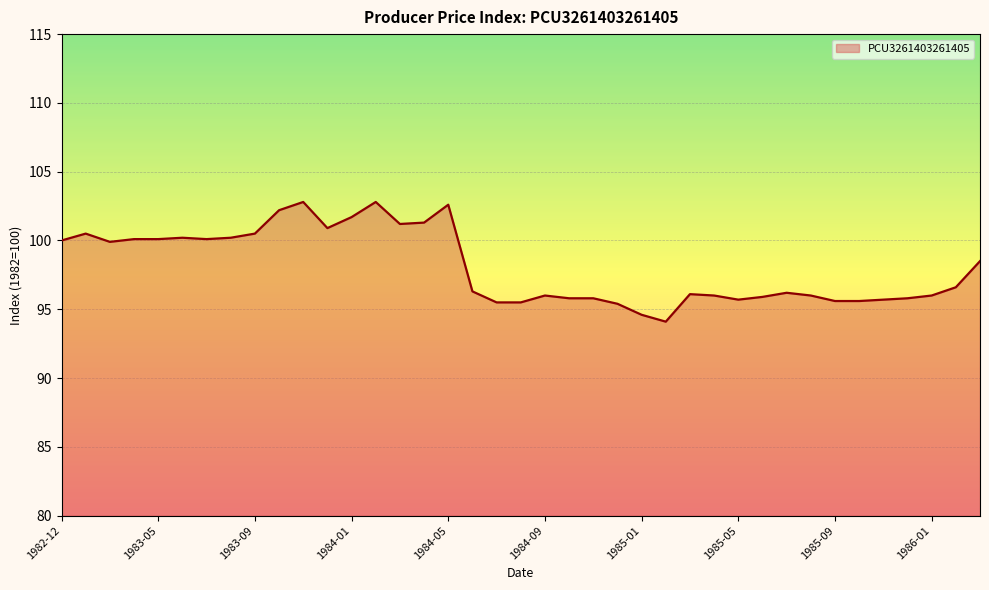

What is the greatest value displayed?

102.8